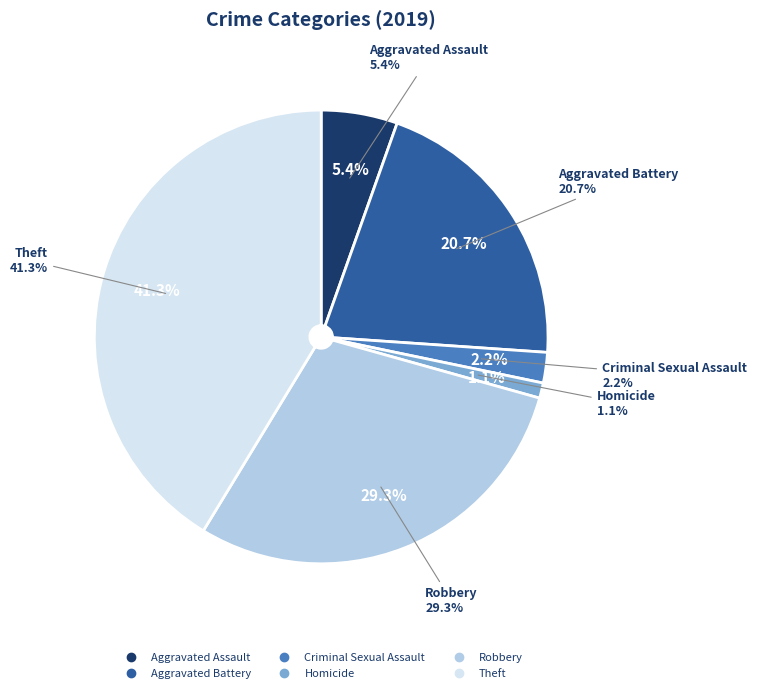

Is it true that Aggravated Assault is 5% of the pie?

True